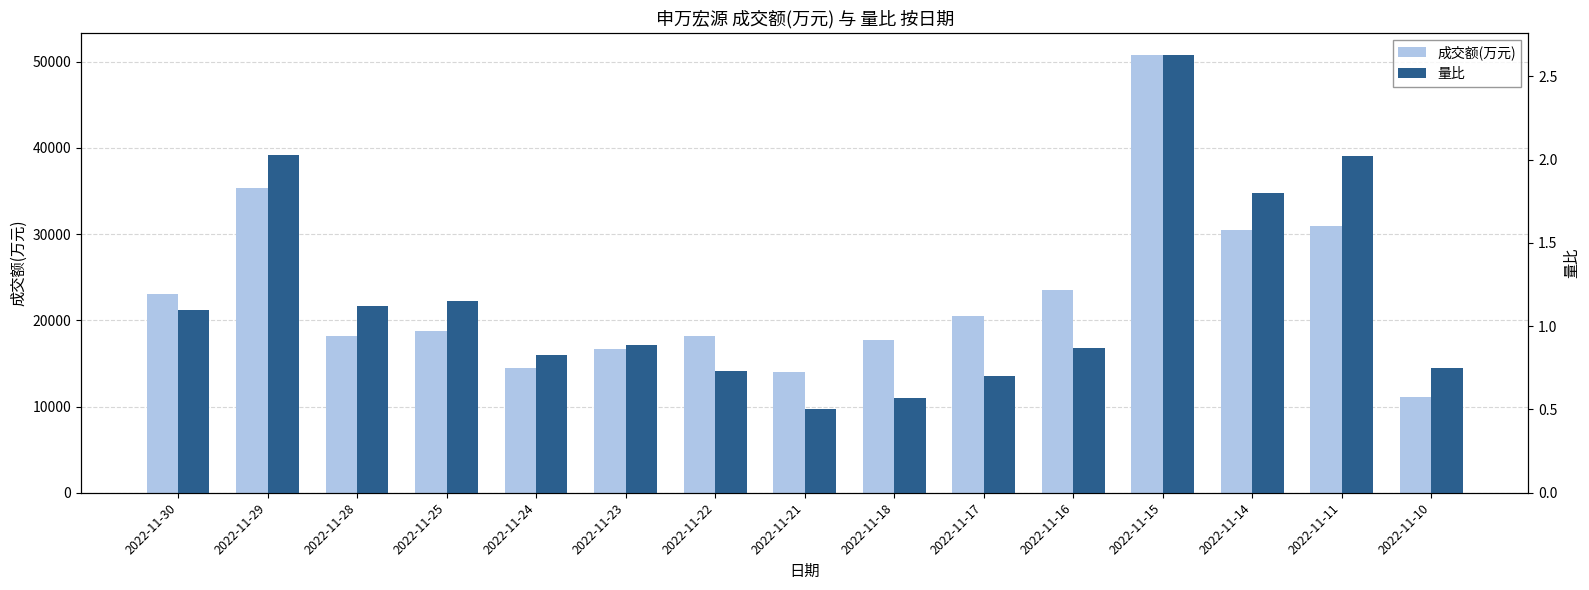

Count the number of categories in the chart.

15